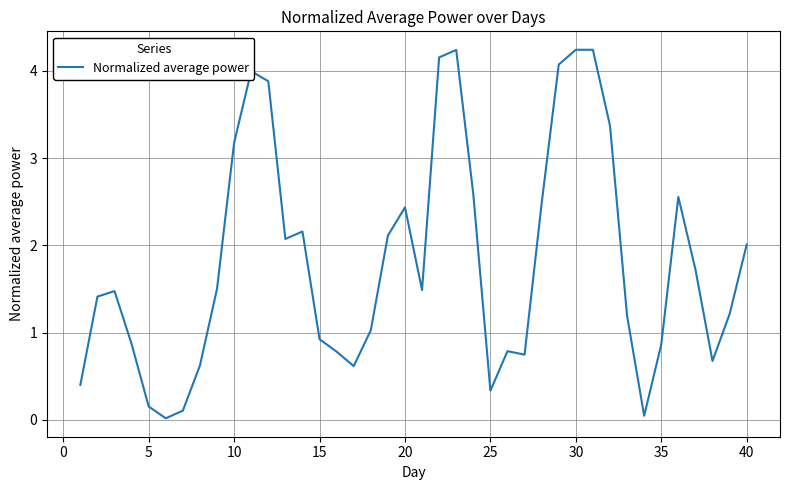

How many lines are shown in the chart?

1